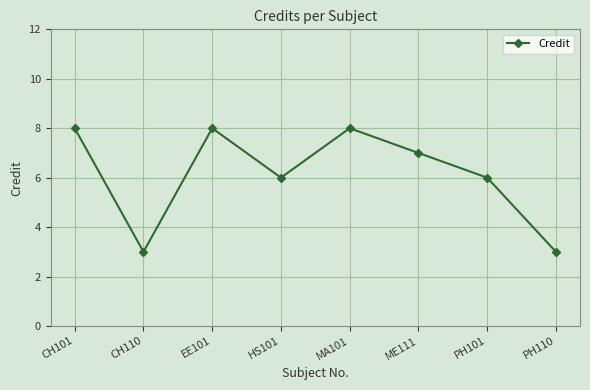

What position from the left is CH110?

2